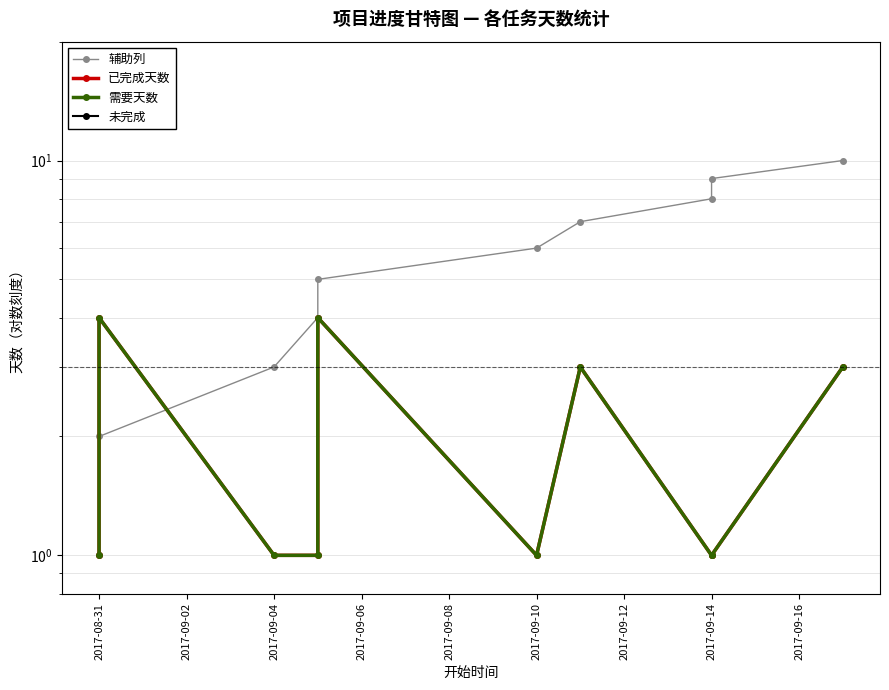

Does the chart have visible grid lines?

Yes